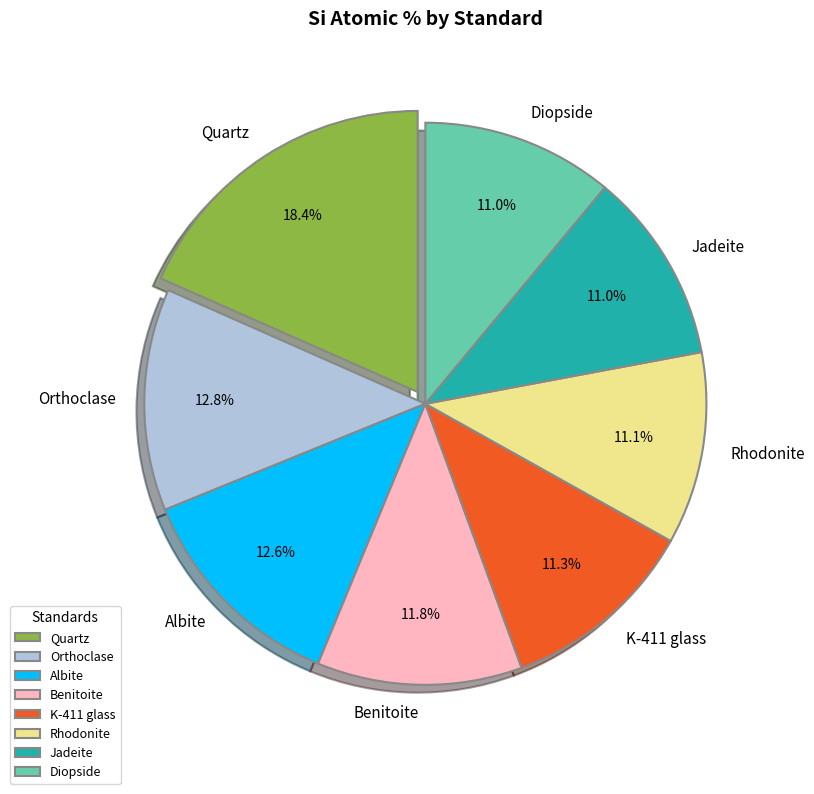

To the nearest percent, what is the average slice percentage?

12%